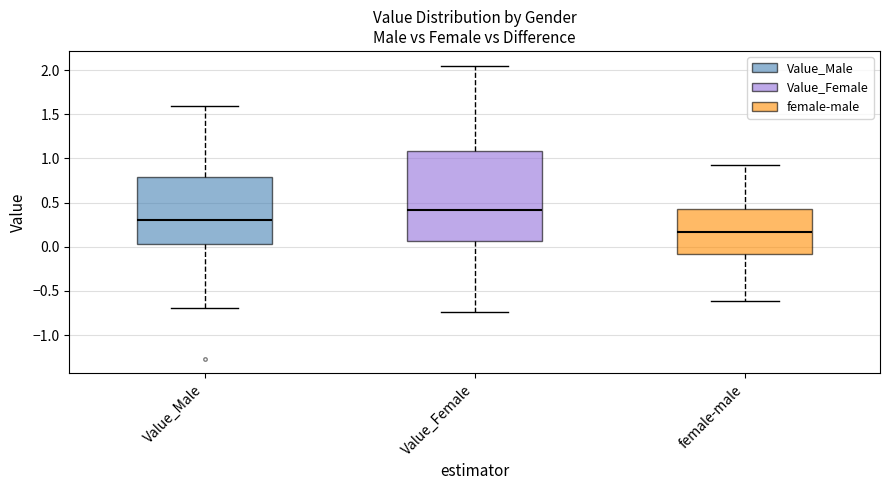

Where does the median line of the box for Value_Female sit on the y-axis? The values are not printed on the chart, so give them approximately, as read against the axis.

0.40